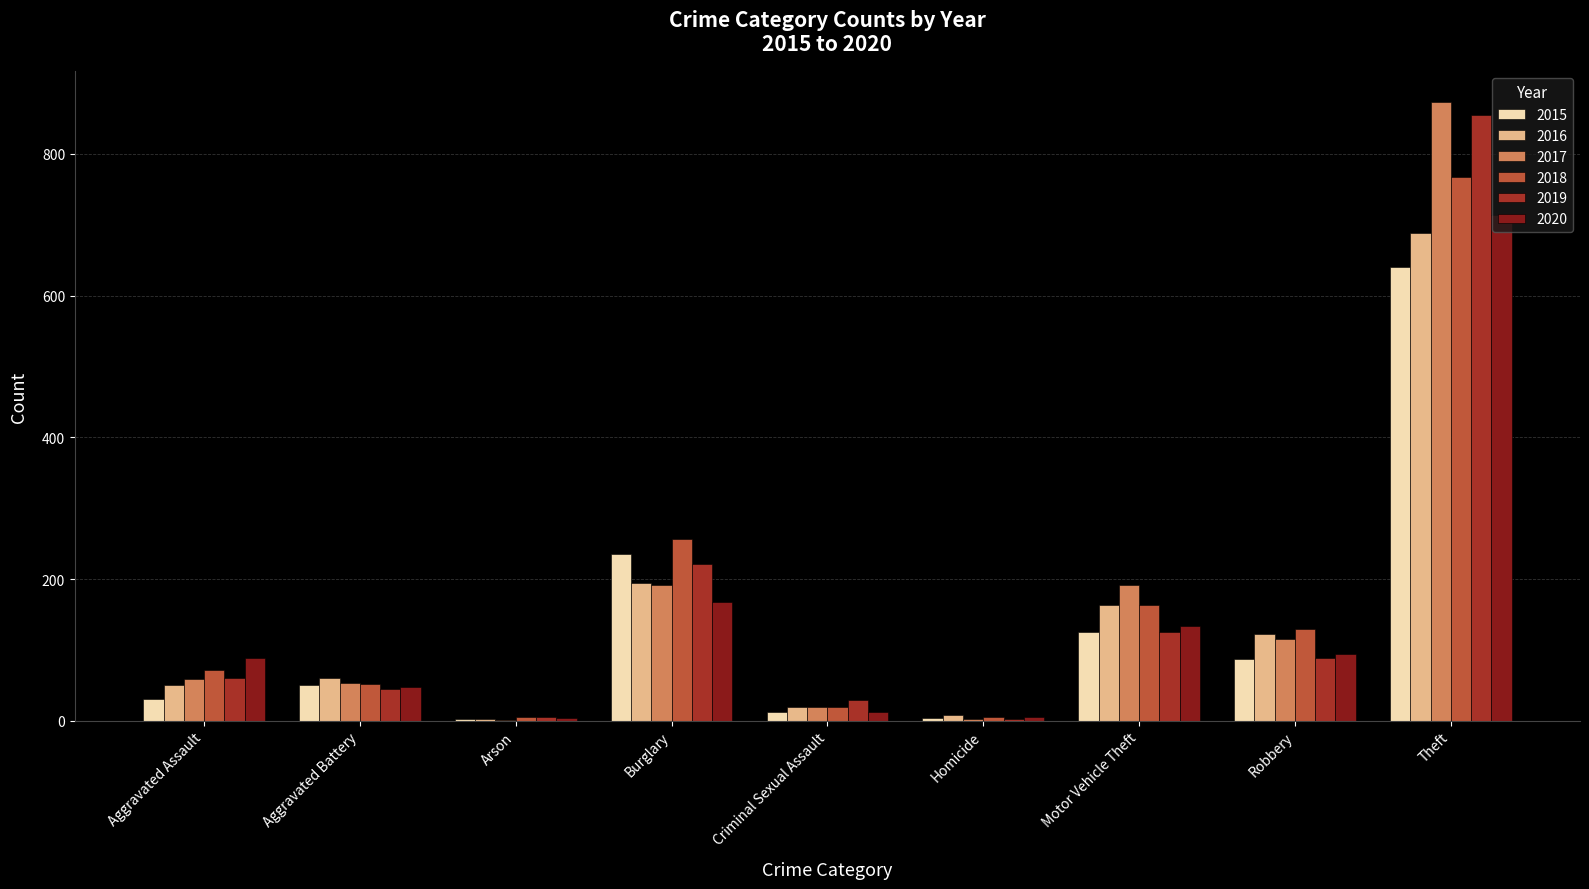

Is the value of 2016 at Robbery greater than the value of 2017 at Burglary?

No